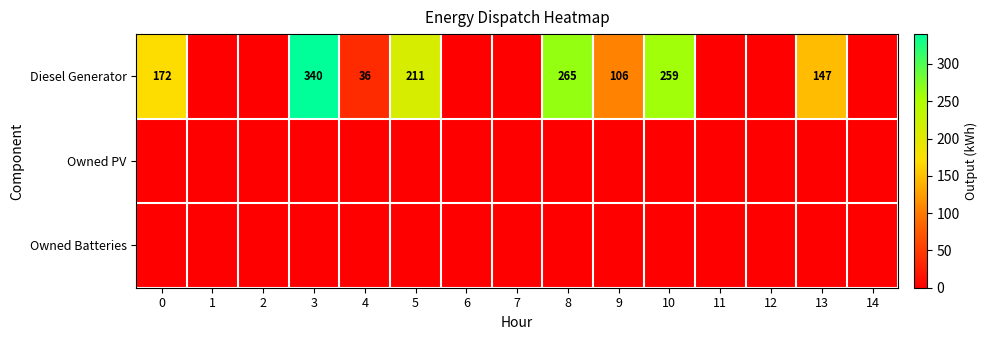

Between 6 and 11, which is larger?

6